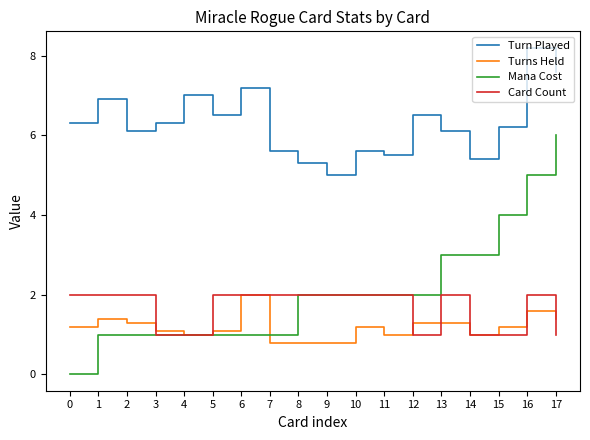

Read the Turn Played value at 11.

5.5